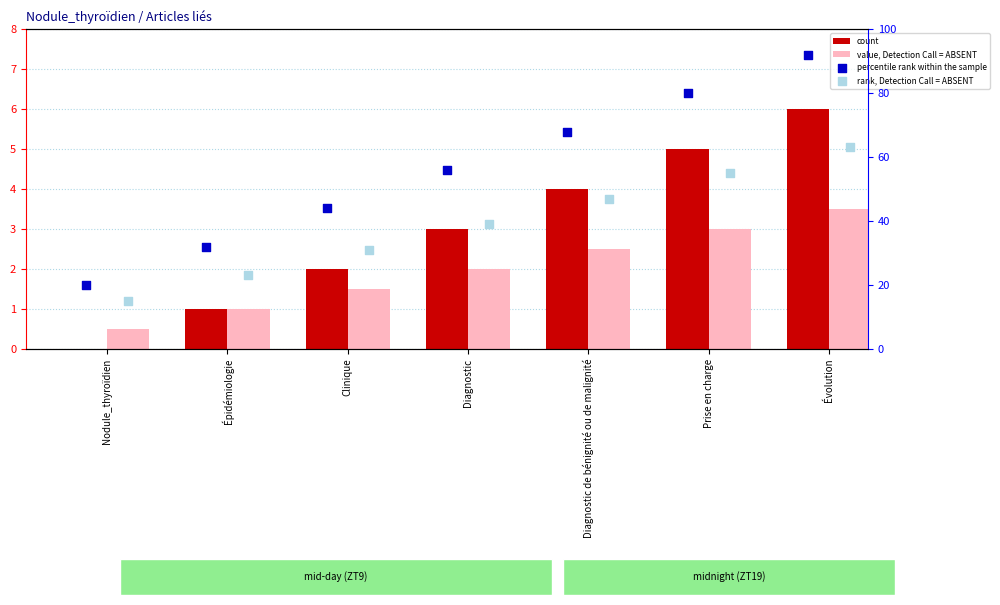

Which series has the largest total across all categories?

percentile rank within the sample